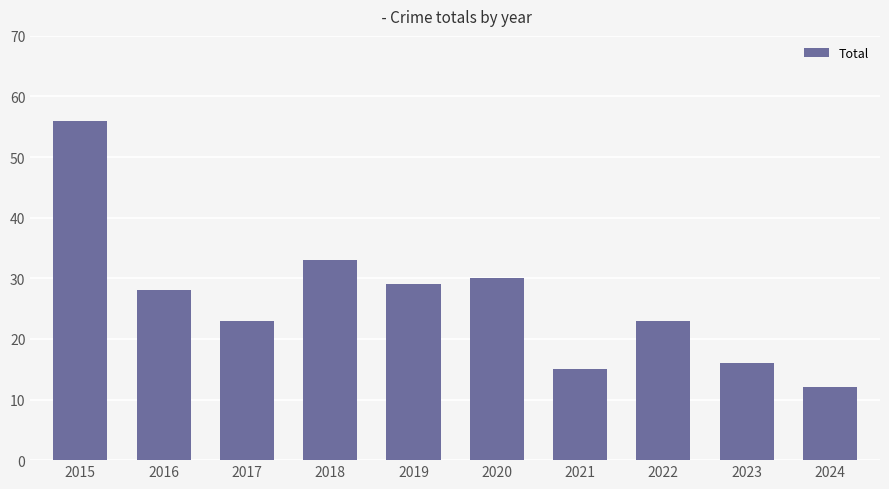

Reading left to right, list all the values displayed in this chart.

2015=56	2016=28	2017=23	2018=33	2019=29	2020=30	2021=15	2022=23	2023=16	2024=12